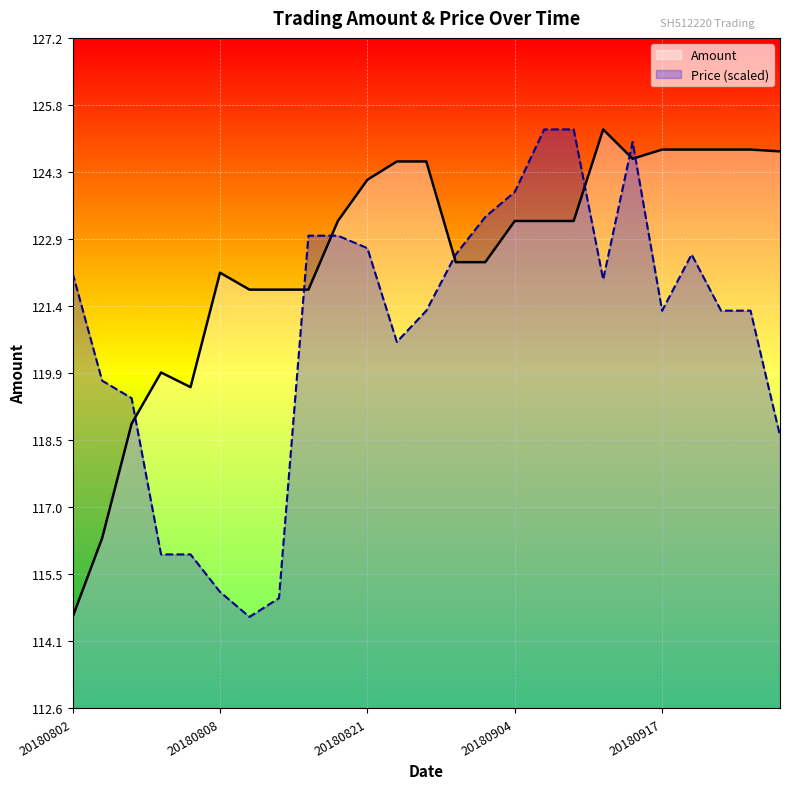

The Amount series shows 173.7 at 21. True or false?

False